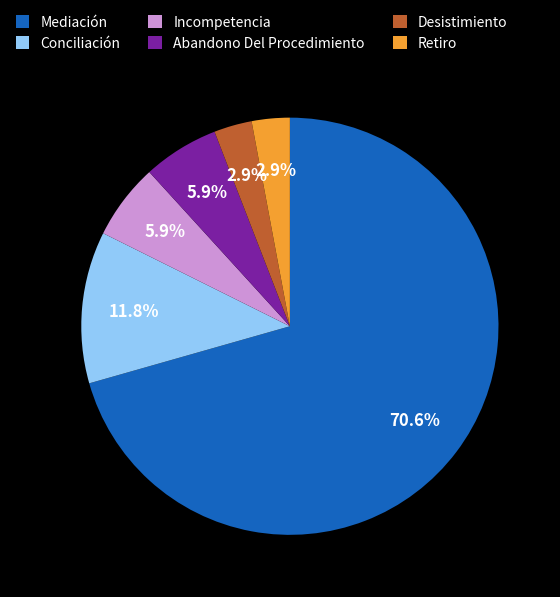

Does any single category account for the majority?

Yes